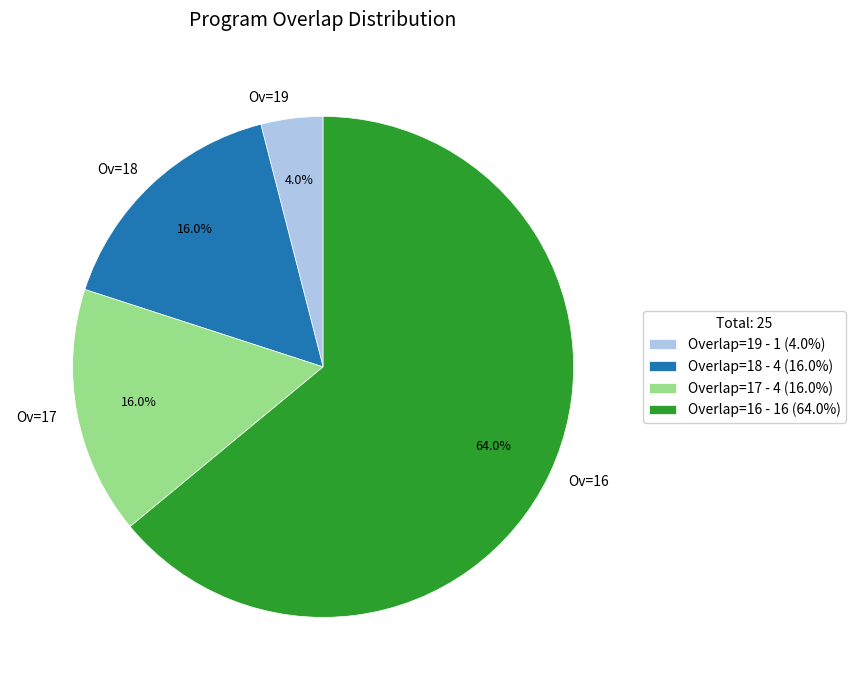

Does Ov=17 represent more than half of the total?

No